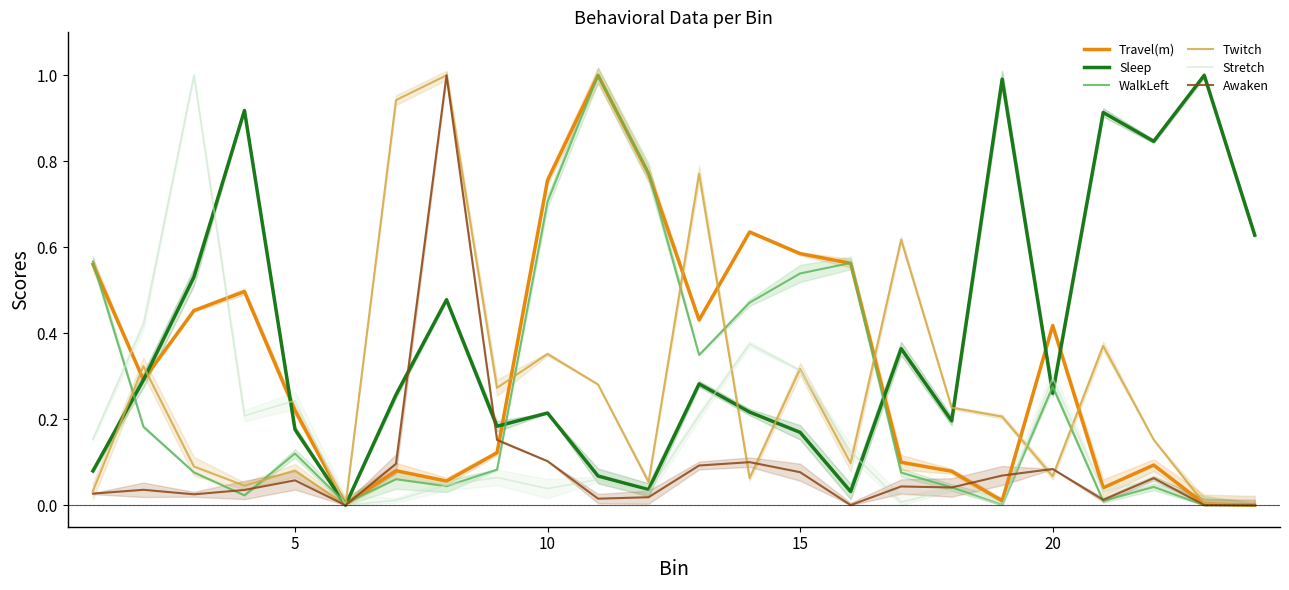

How many lines are shown in the chart?

6